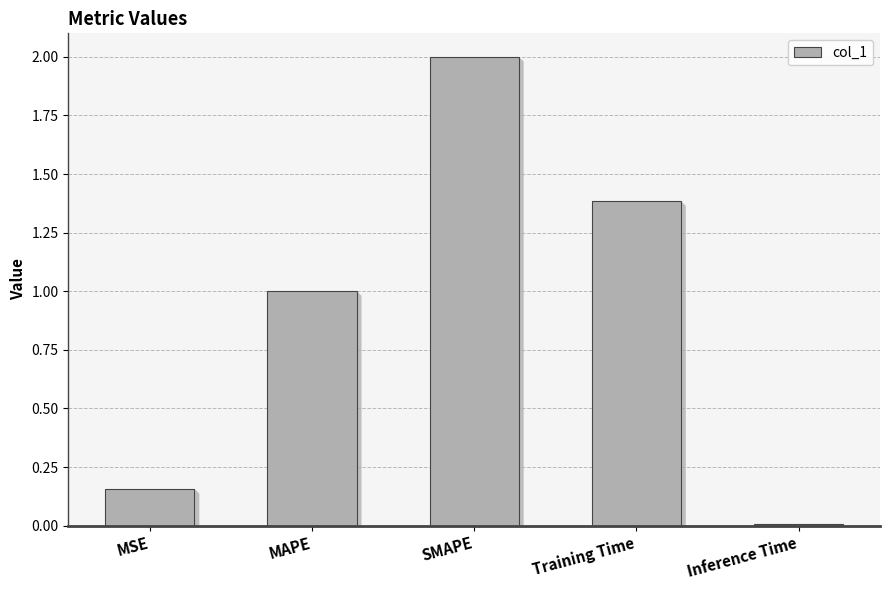

What position from the left is Inference Time?

5